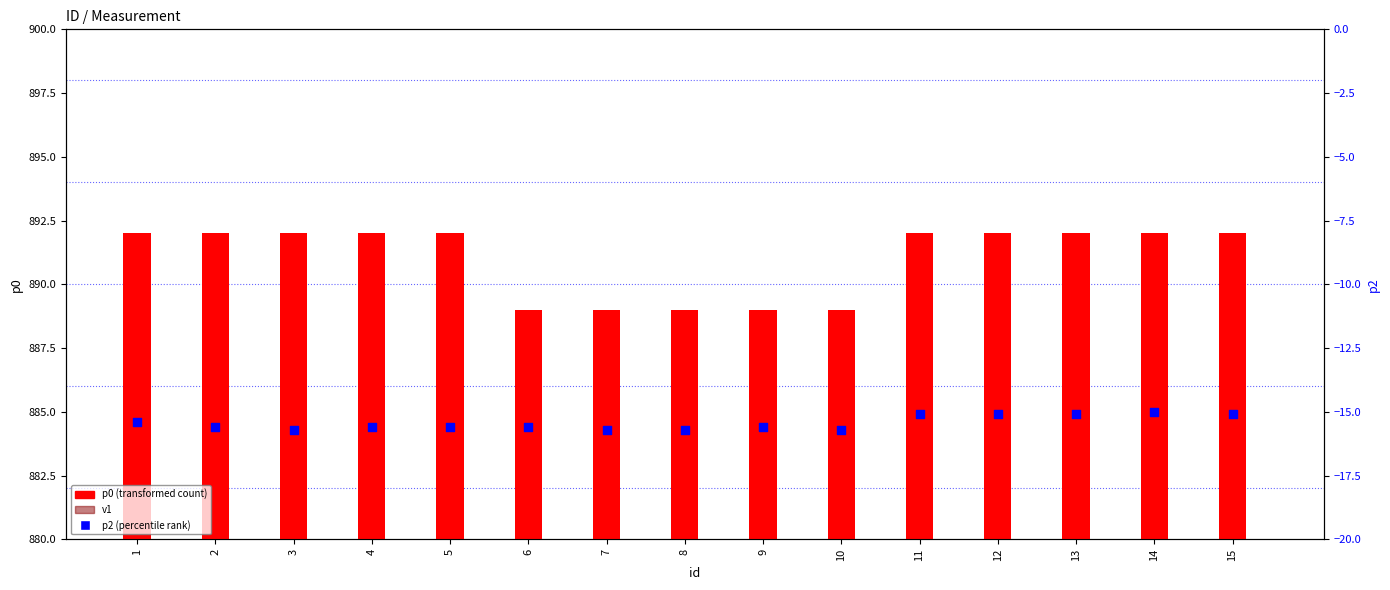

Which series reaches the maximum Y coordinate?

p0